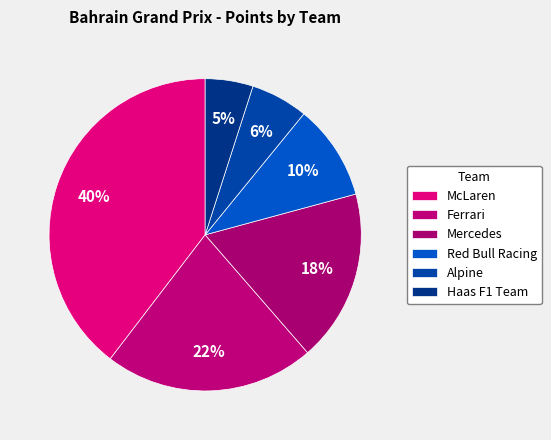

Count the number of slices in the pie.

6